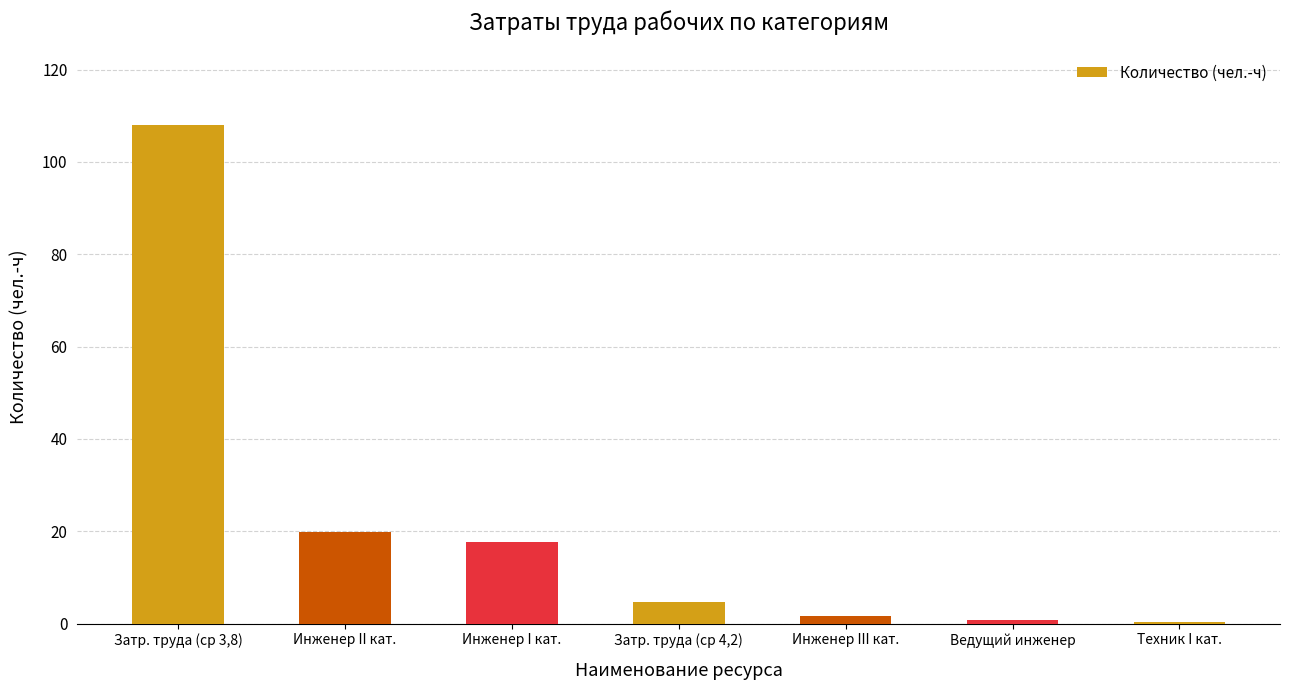

What is the value of the 1st bar from the left?

107.9